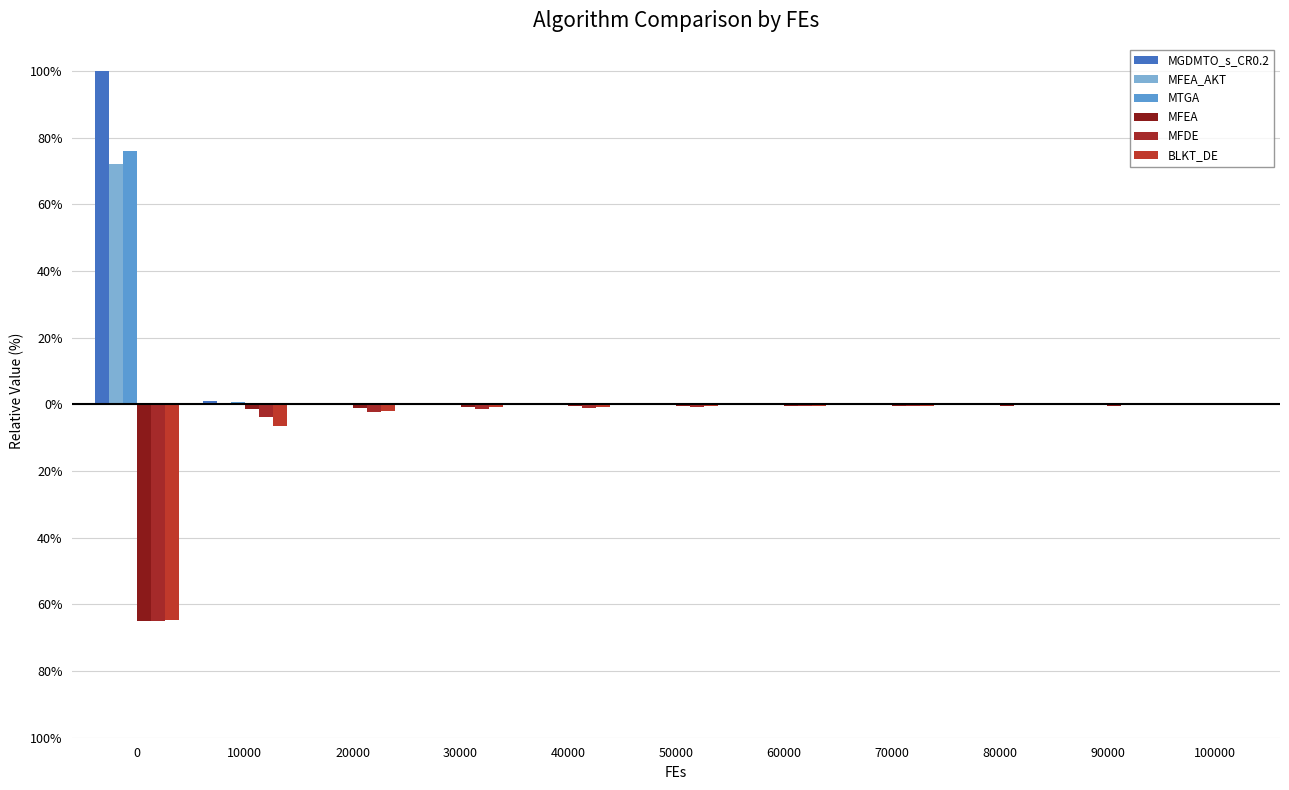

Reading left to right, transcribe all the data shown in this chart.

MGDMTO_s_CR0.2: 0=100.0	10000=0.9	20000=0.3	30000=0.3	40000=0.3	50000=0.3	60000=0.3	70000=0.3	80000=0.2	90000=0.2	100000=0.2
MFEA_AKT: 0=72.3	10000=0.4	20000=0.3	30000=0.3	40000=0.2	50000=0.2	60000=0.2	70000=0.2	80000=0.2	90000=0.2	100000=0.1
MTGA: 0=76.1	10000=0.6	20000=0.4	30000=0.3	40000=0.3	50000=0.2	60000=0.2	70000=0.2	80000=0.2	90000=0.2	100000=0.2
MFEA: 0=-64.9	10000=-1.5	20000=-0.9	30000=-0.7	40000=-0.6	50000=-0.5	60000=-0.4	70000=-0.4	80000=-0.3	90000=-0.3	100000=-0.3
MFDE: 0=-65.1	10000=-3.9	20000=-2.2	30000=-1.3	40000=-0.9	50000=-0.7	60000=-0.5	70000=-0.4	80000=-0.3	90000=-0.2	100000=-0.2
BLKT_DE: 0=-64.6	10000=-6.4	20000=-1.8	30000=-0.9	40000=-0.7	50000=-0.5	60000=-0.4	70000=-0.4	80000=-0.3	90000=-0.3	100000=-0.2